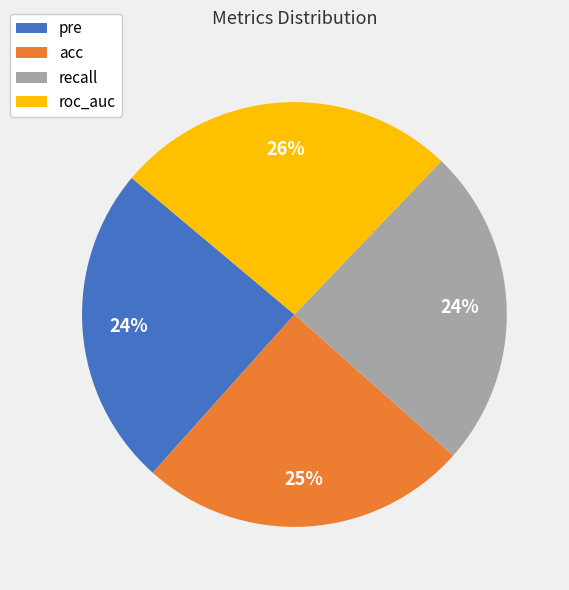

Combined, do acc and recall account for over 50%?

No